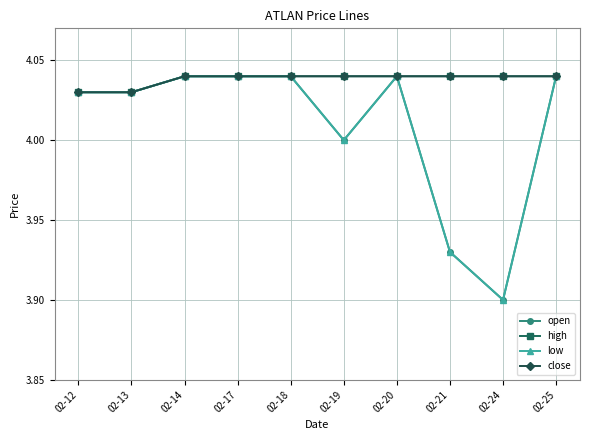

Does the chart have visible grid lines?

Yes